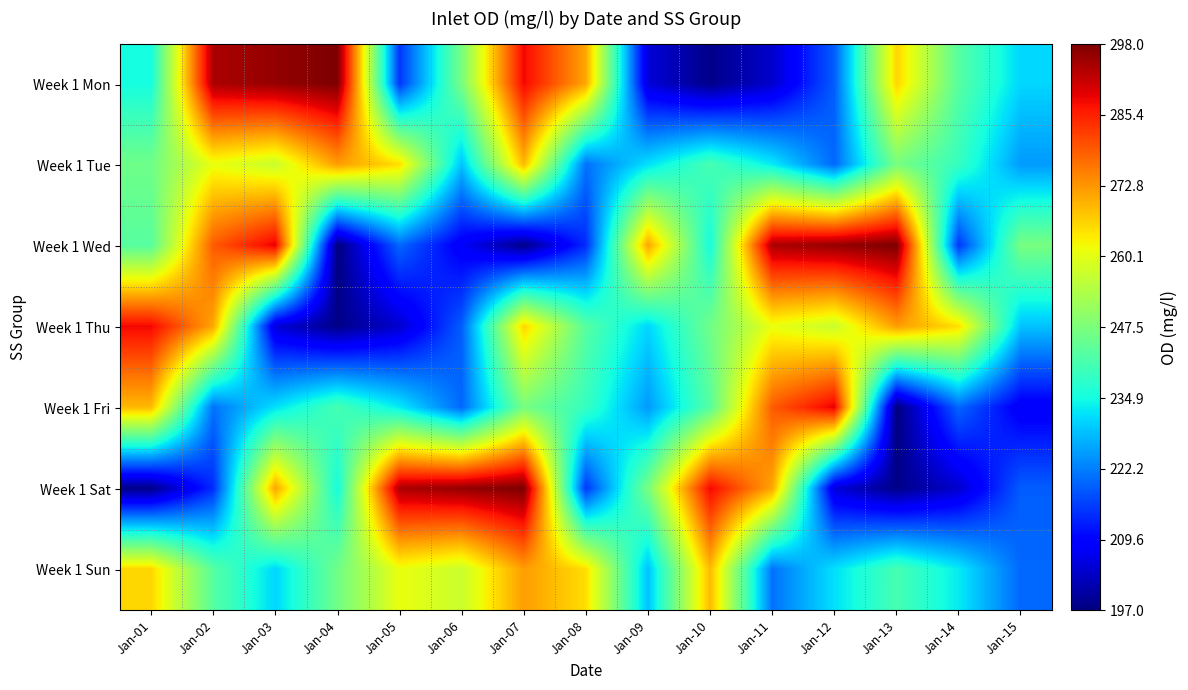

At which category is the sum across all series the highest?

Jan-07